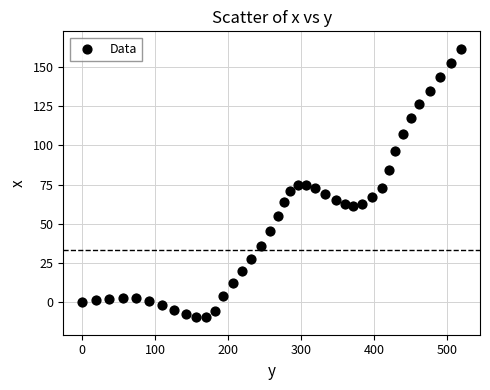

What is the range of Y values (max minus min)?

171.5